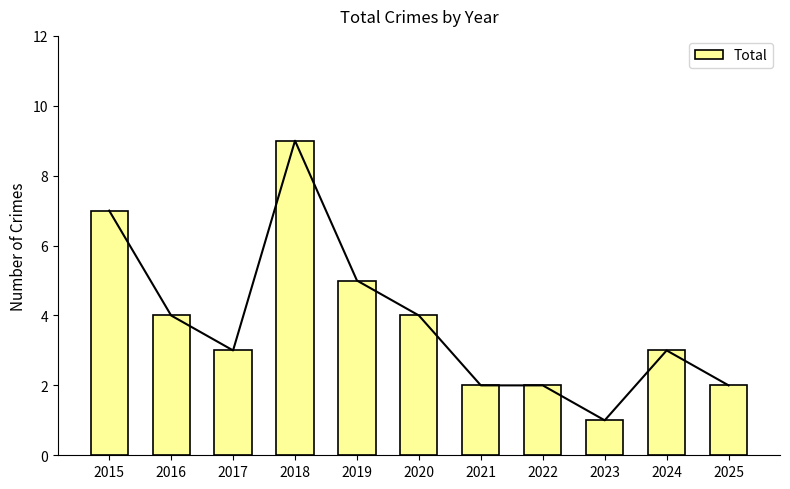

Which has a higher value, 2022 or 2021?

2022